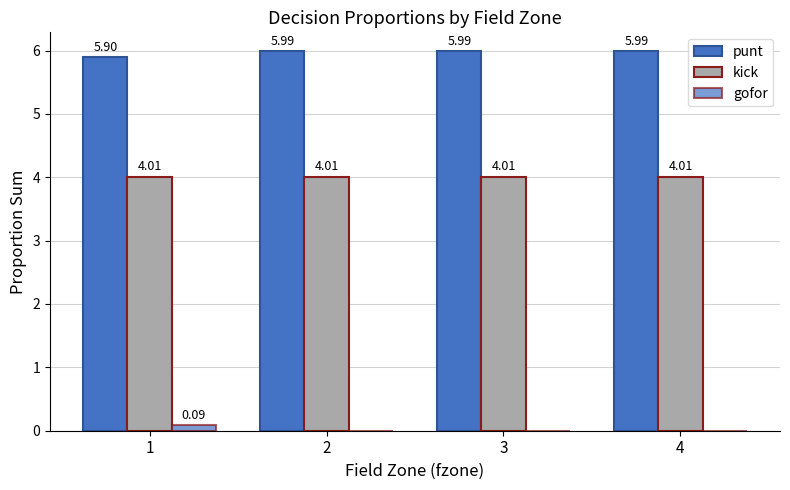

How many groups of bars are there?

4